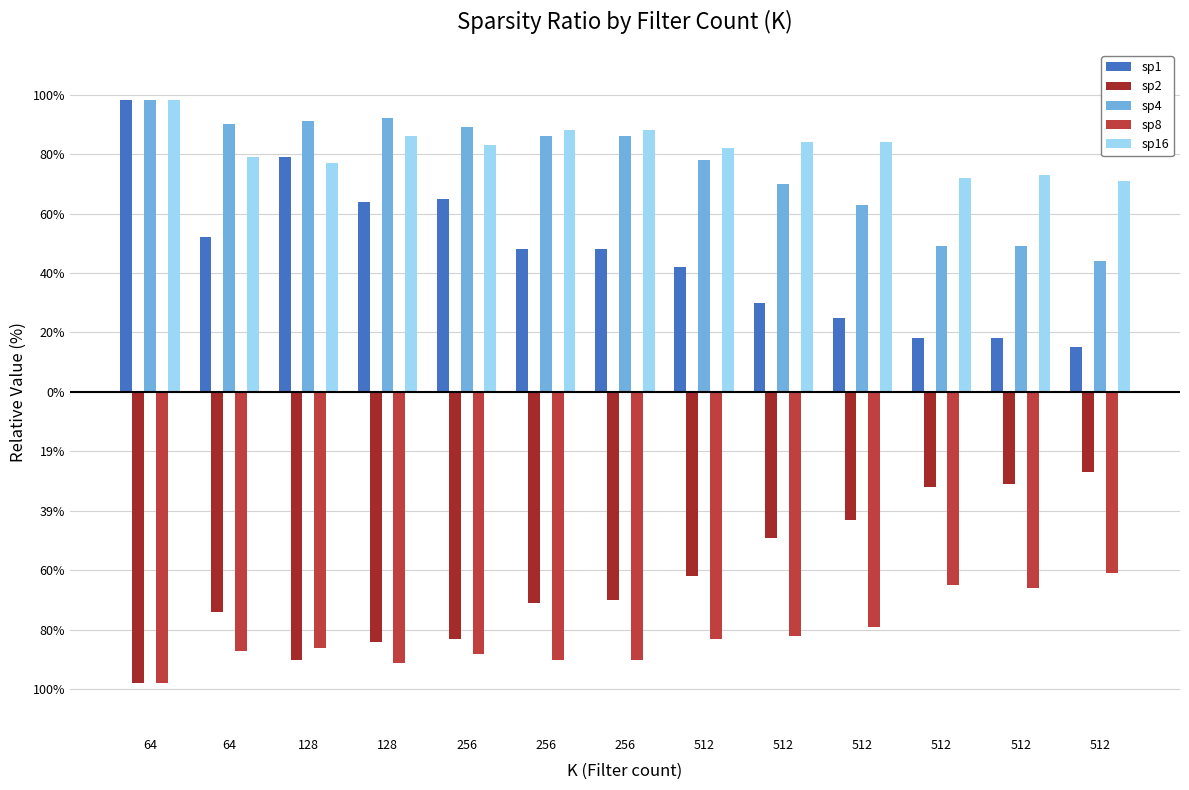

The value of sp1 at 256 is 0.7. True or false?

True